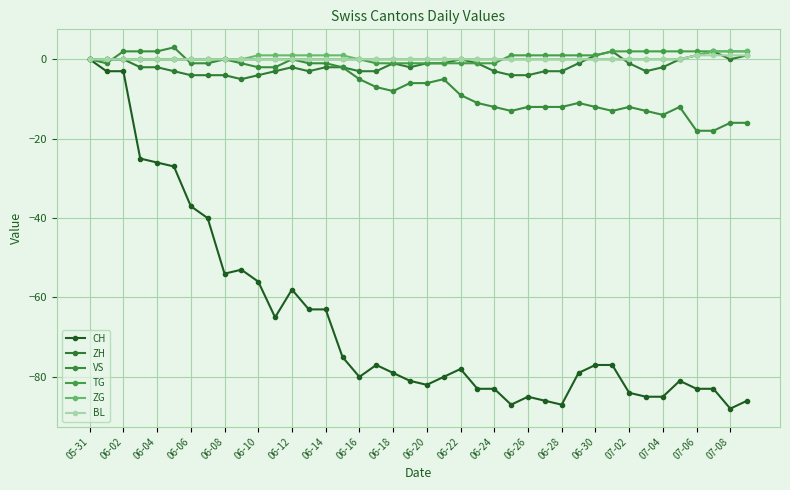

True or false: BL has more than 2 interior local peaks.

False